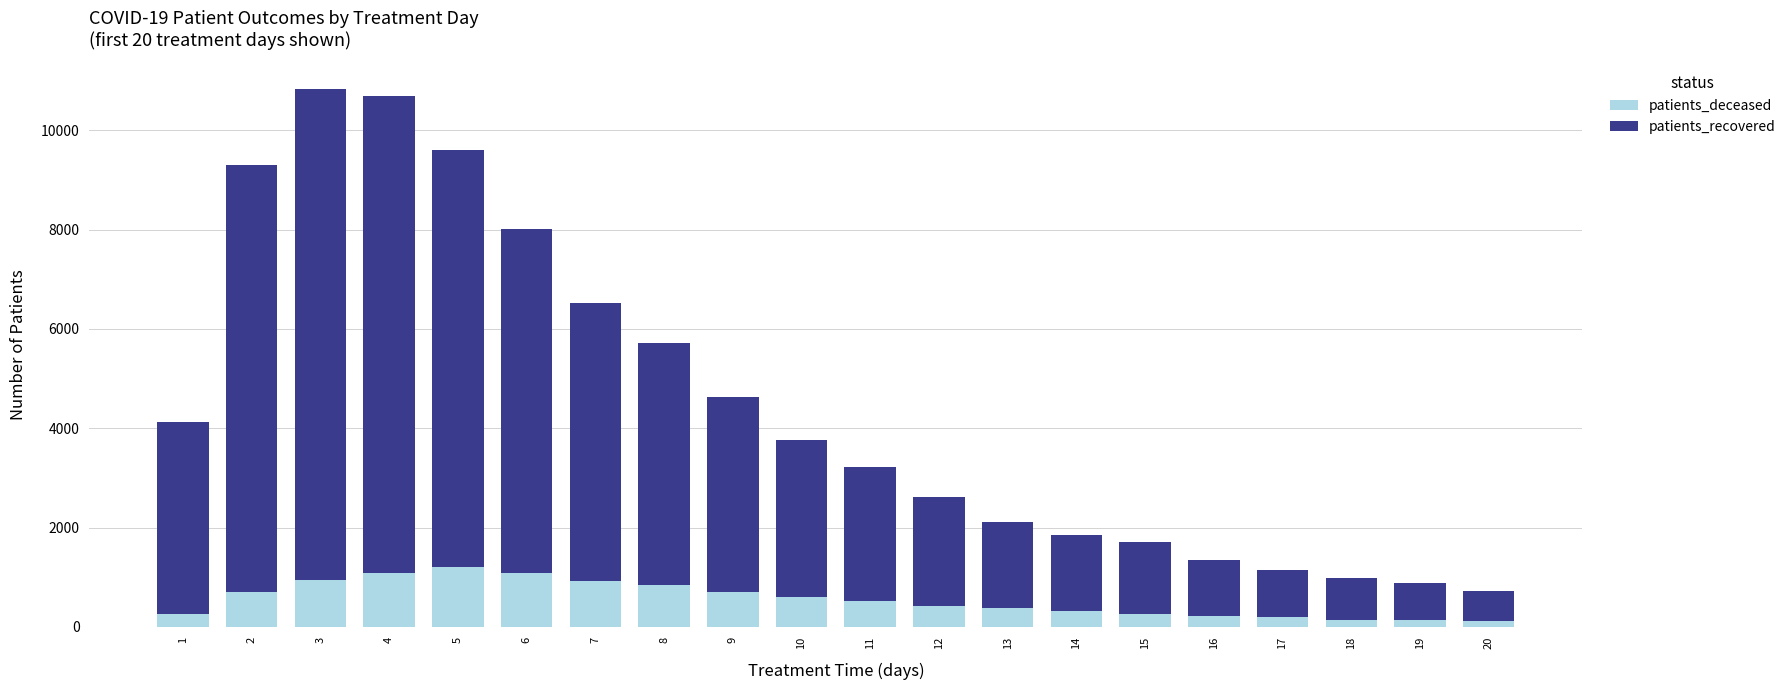

The value of patients_deceased at 10 is 593. True or false?

True